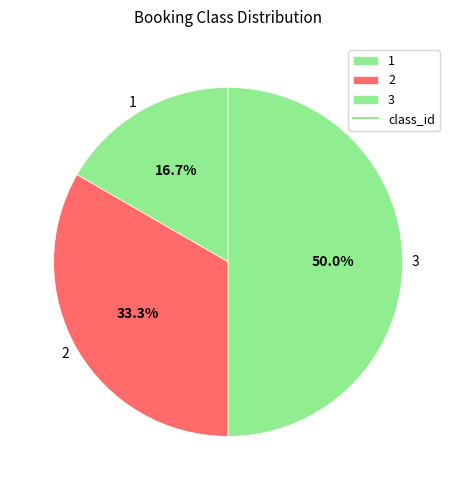

Is 1 the majority of the pie?

No